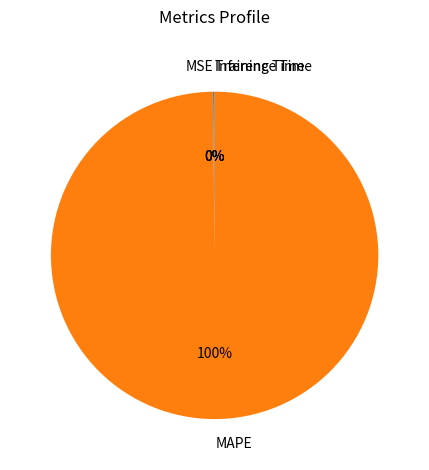

What percentage is the MAPE slice, to the nearest percent?

100%